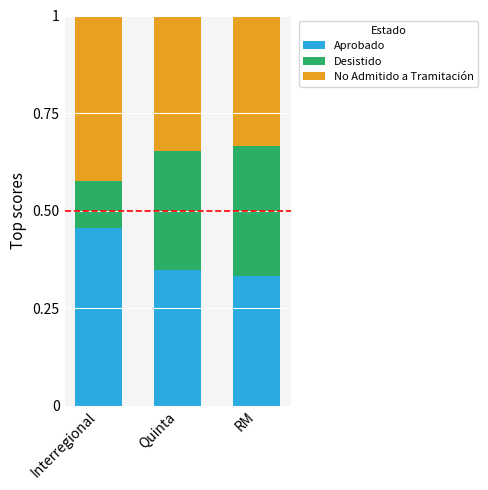

What is the total value across all series at Interregional?

1.0